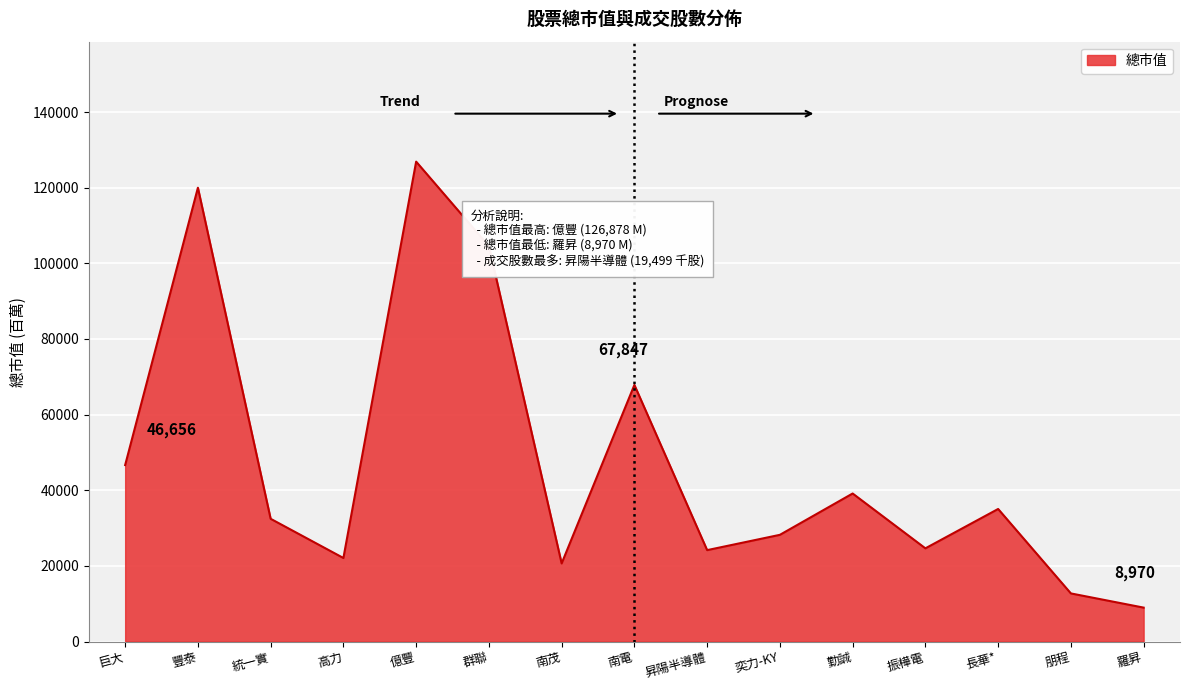

Is it true that the value at 統一實 is 32451?

True